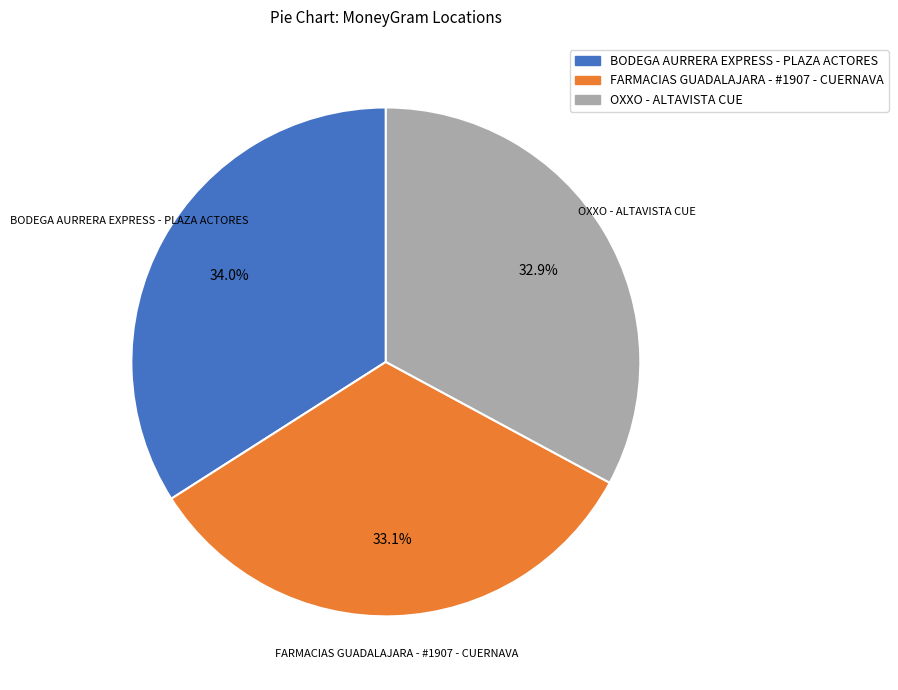

True or false: BODEGA AURRERA EXPRESS - PLAZA ACTORES accounts for 34% of the total.

True